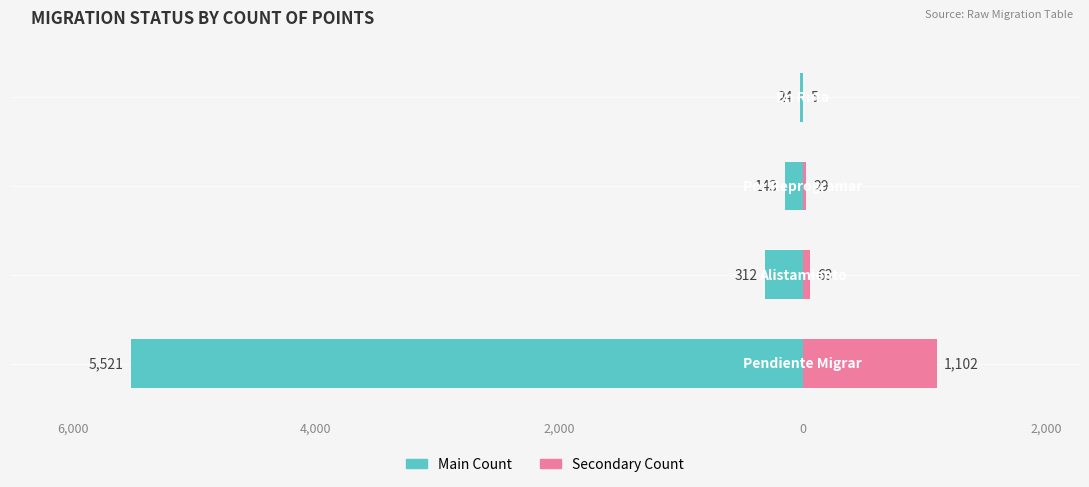

What position from the left is 2,000?

3